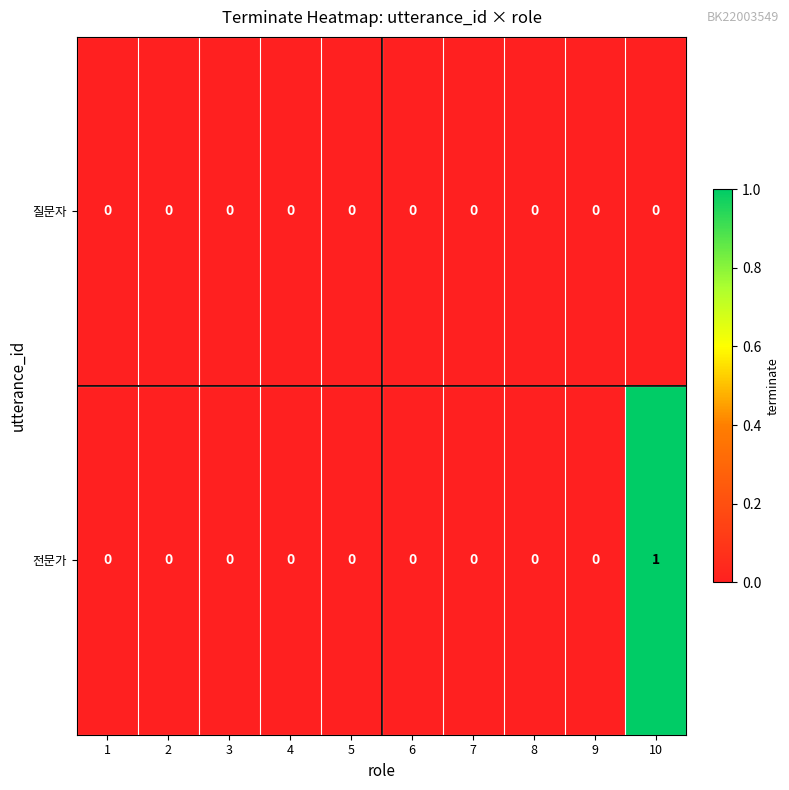

Which series has the widest spread of values?

전문가